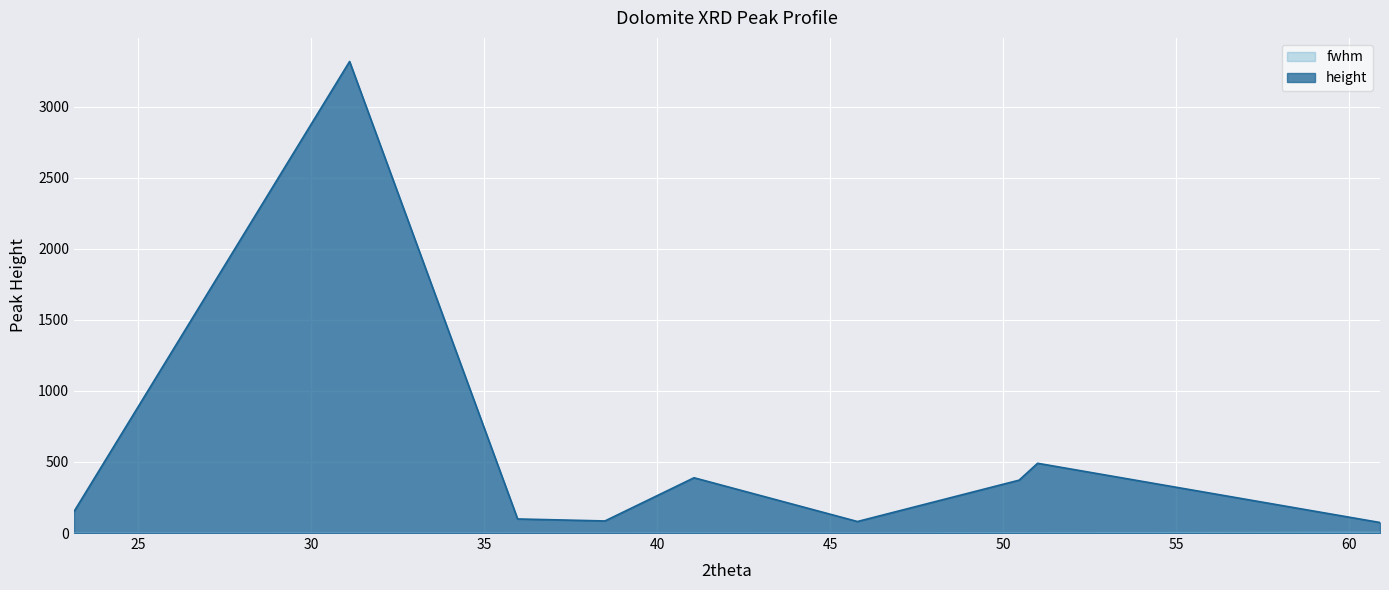

Between 31.11553573655953 and 45.788029977032664, which is larger?

31.11553573655953